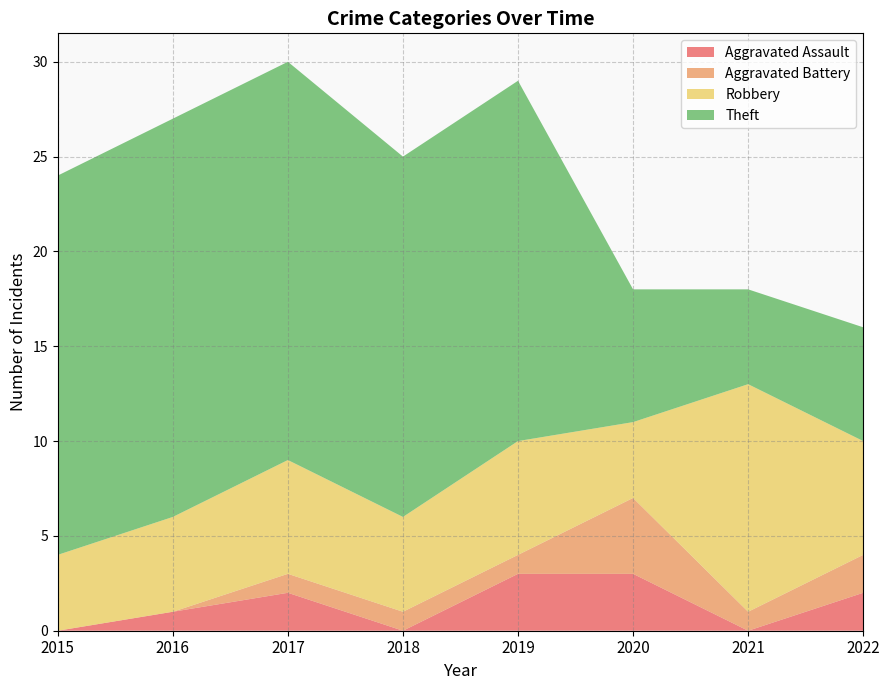

Reading left to right, extract all data points from this chart.

Aggravated Assault: 2015=0	2016=1	2017=2	2018=0	2019=3	2020=3	2021=0	2022=2
Aggravated Battery: 2015=0	2016=0	2017=1	2018=1	2019=1	2020=4	2021=1	2022=2
Robbery: 2015=4	2016=5	2017=6	2018=5	2019=6	2020=4	2021=12	2022=6
Theft: 2015=20	2016=21	2017=21	2018=19	2019=19	2020=7	2021=5	2022=6